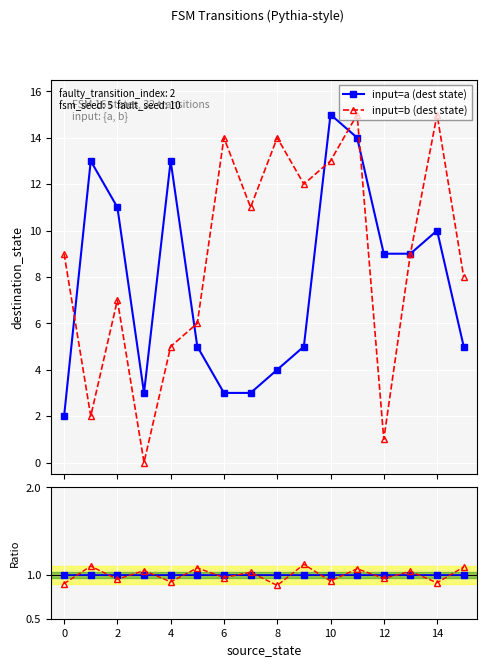

What is the approximate value of input=a (dest state) at 10?

15.0